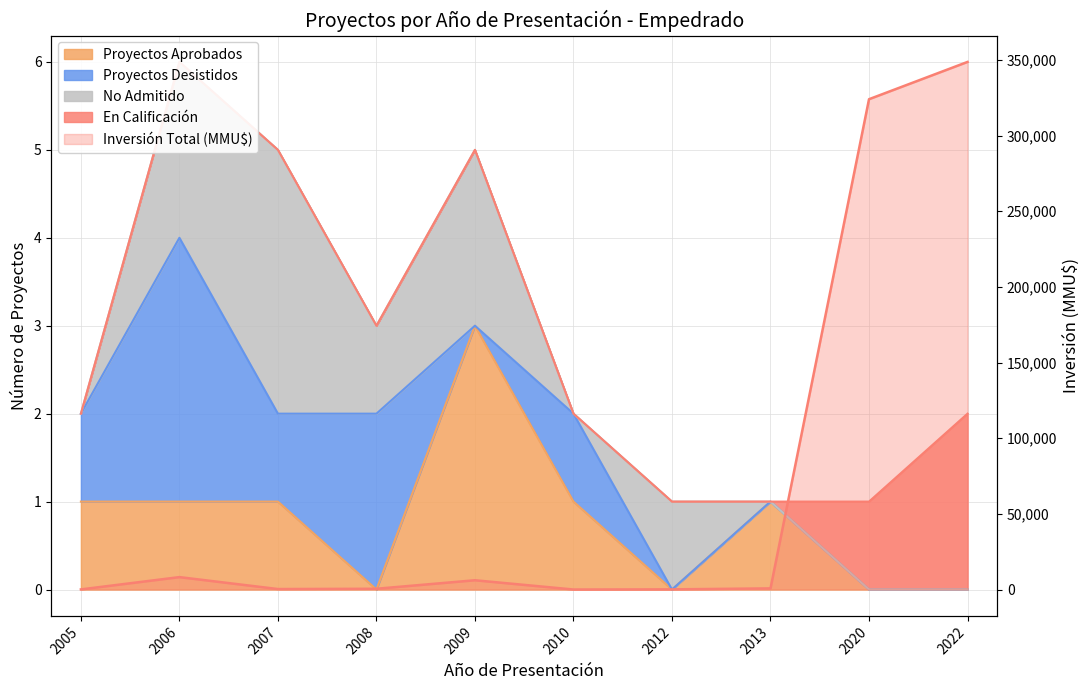

How many values exceed 755?

4